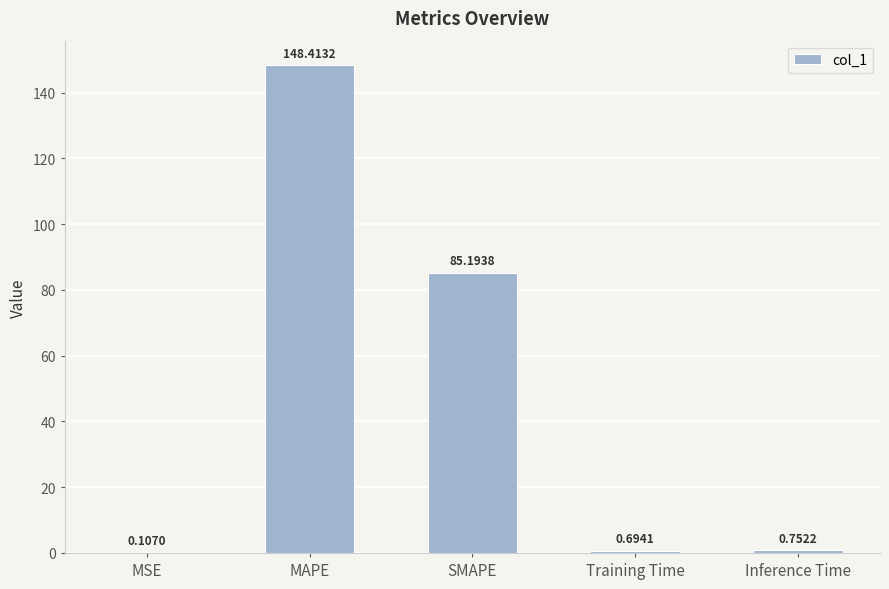

Does the chart contain stacked bars?

No